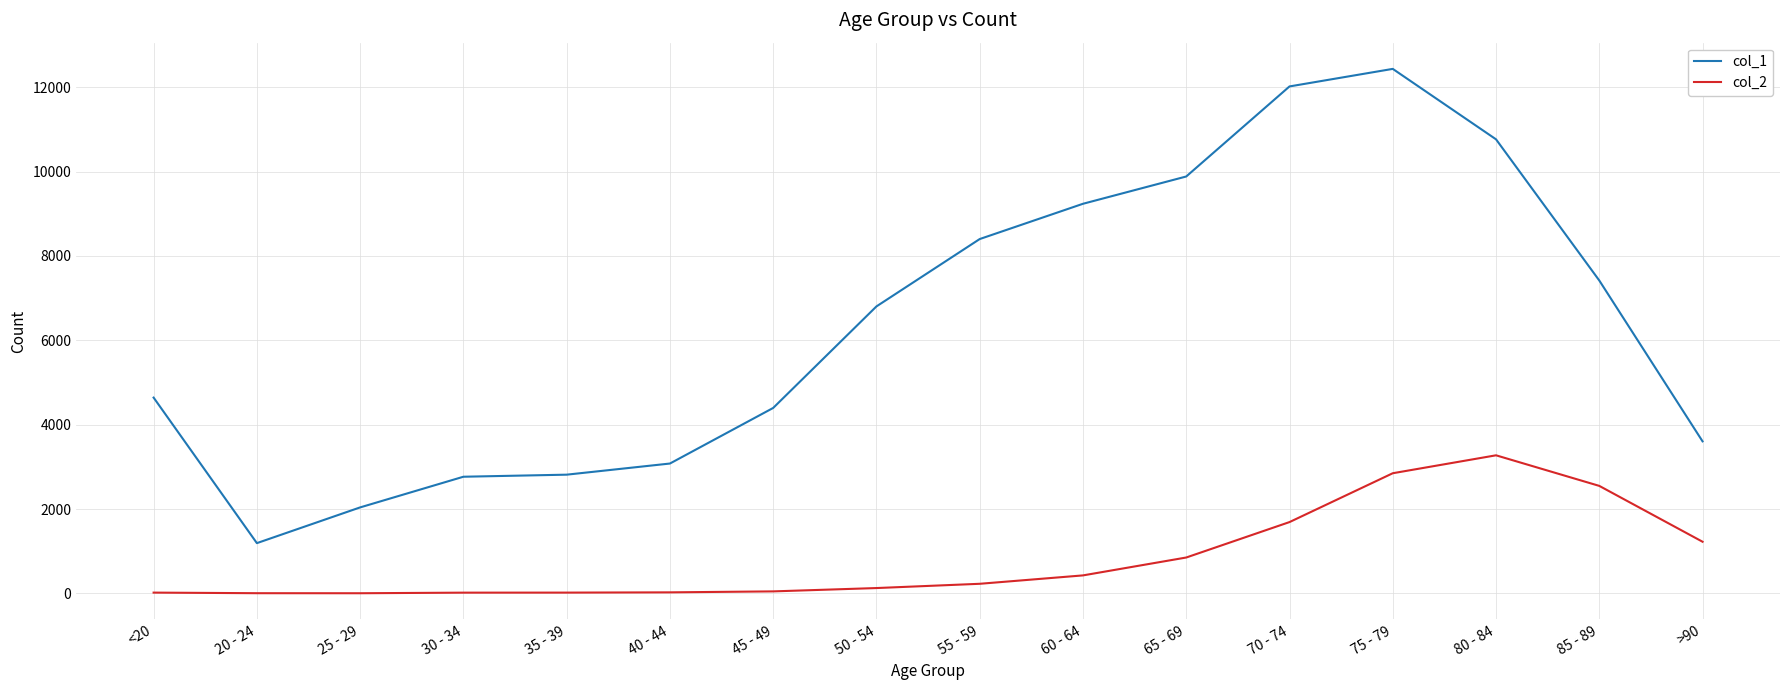

At which category does the chart reach its peak across all series?

75 - 79